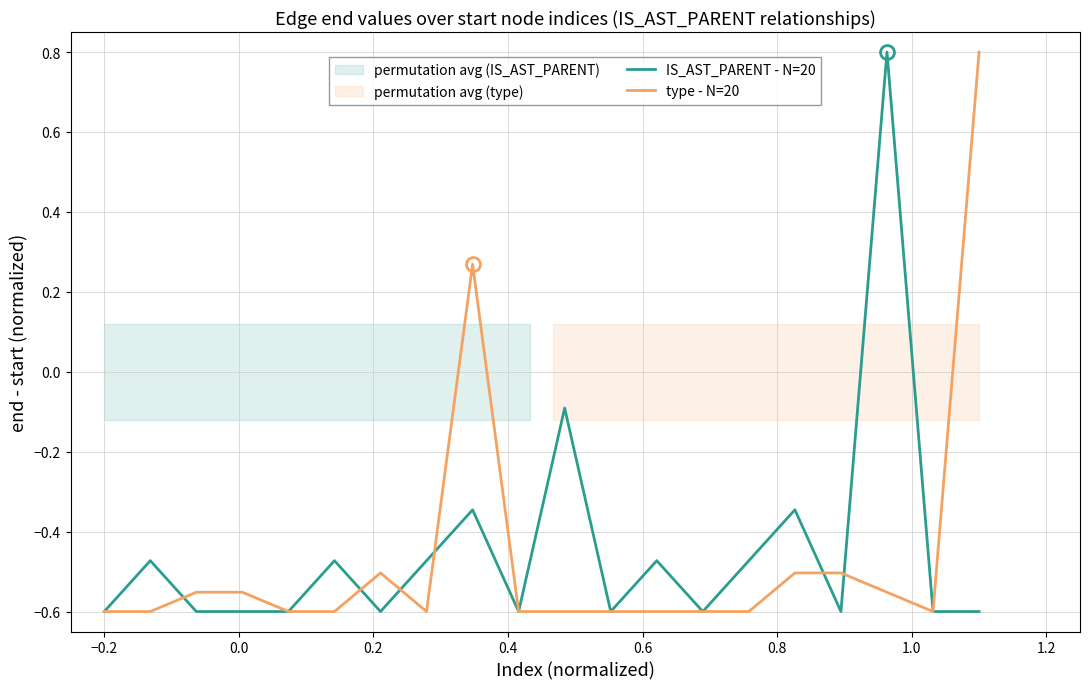

What is the average value of the IS_AST_PARENT - N=20 series?

-0.4